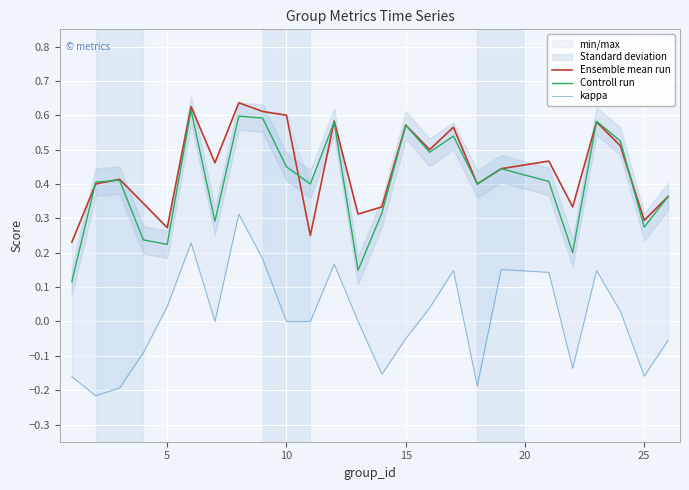

Is it true that Ensemble mean run equals 0.9 at 10?

False